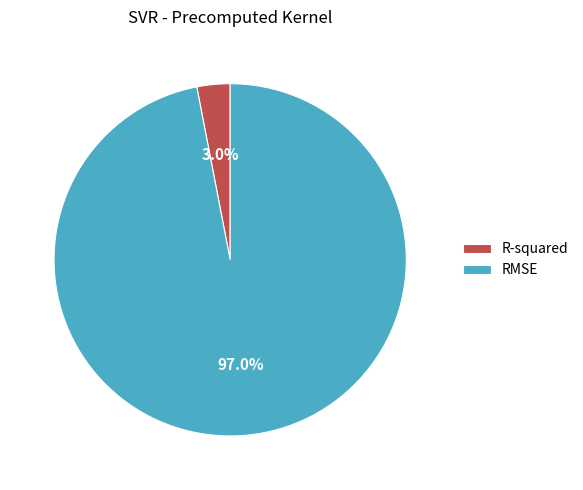

Which has a higher value, RMSE or R-squared?

RMSE